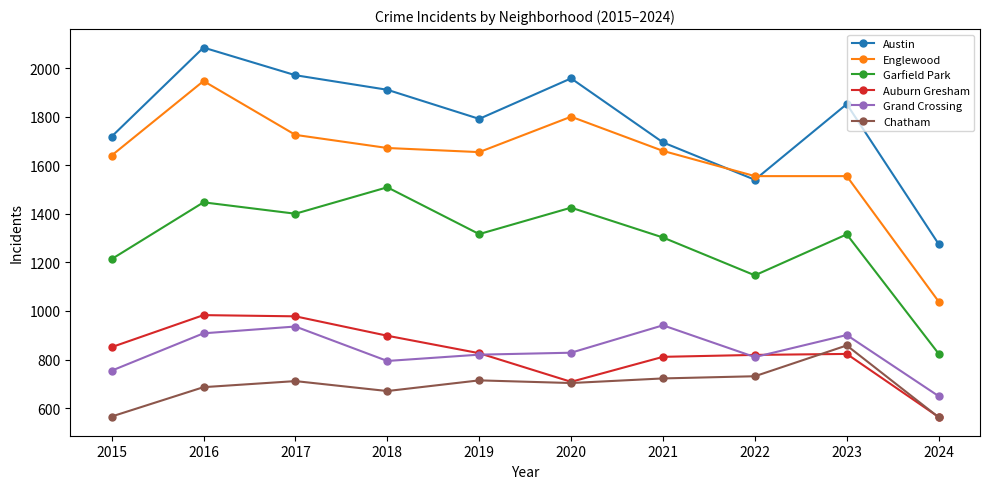

True or false: Englewood has more than 0 points higher than both neighbors.

True